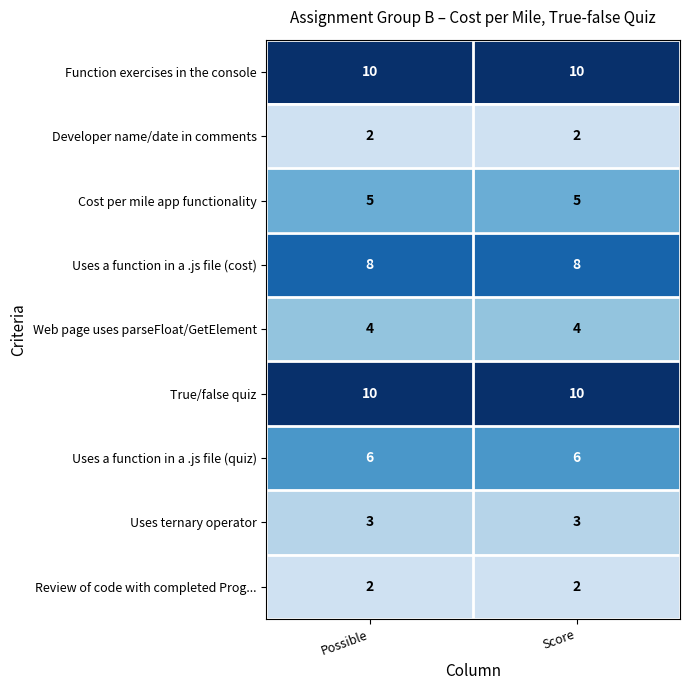

What is the approximate value of Function exercises in the console at Possible?

10